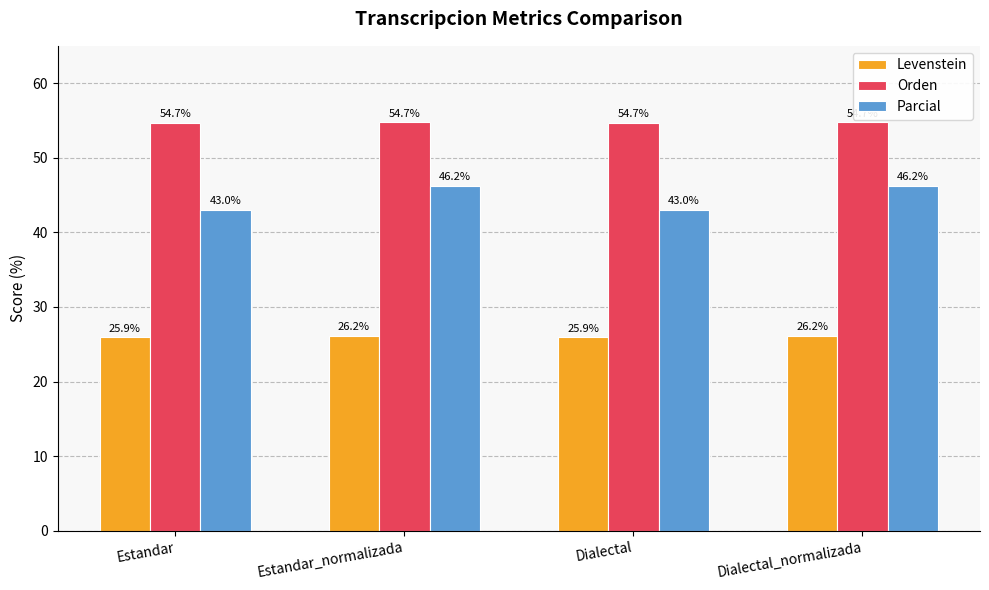

What position from the left is Estandar?

1